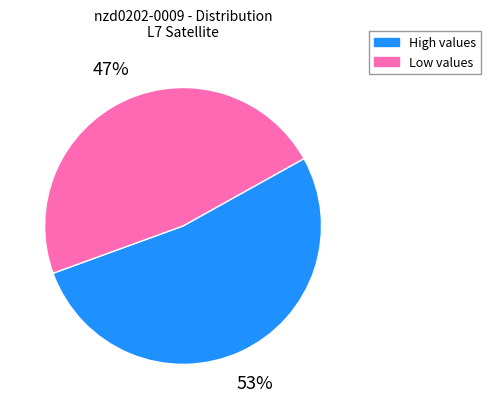

To the nearest percent, what is the average slice percentage?

50%